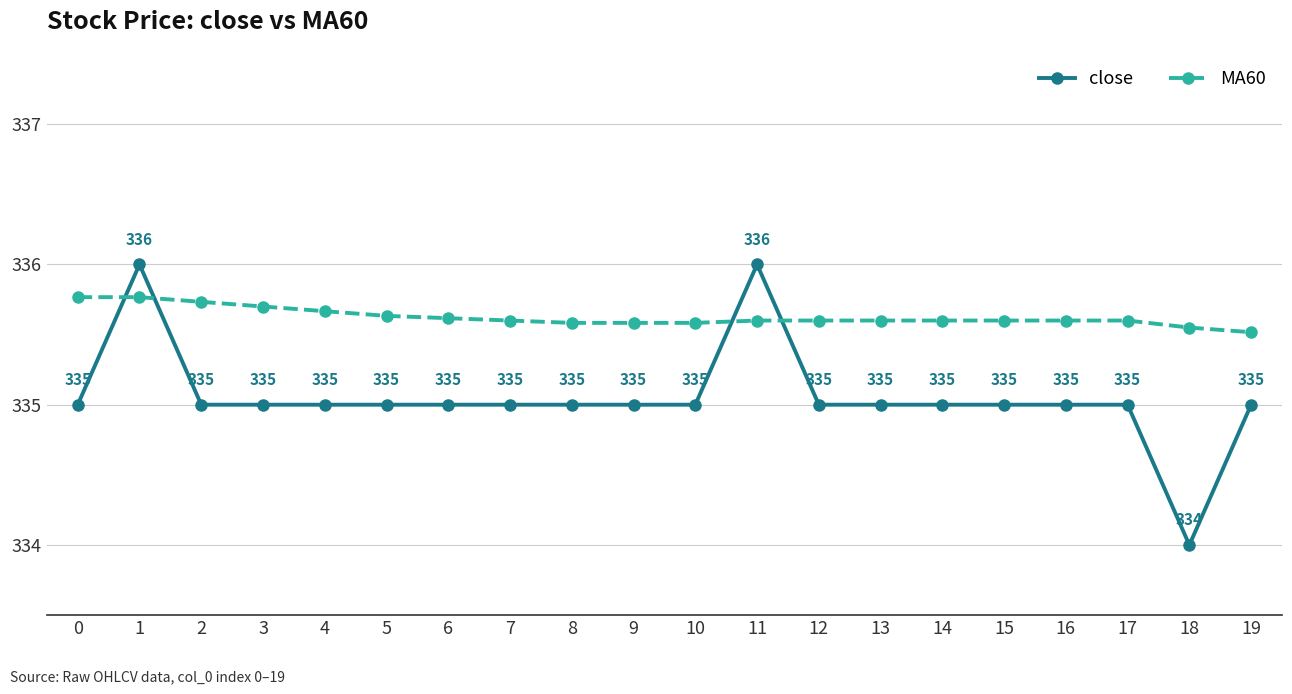

Which series has the largest total across all categories?

MA60